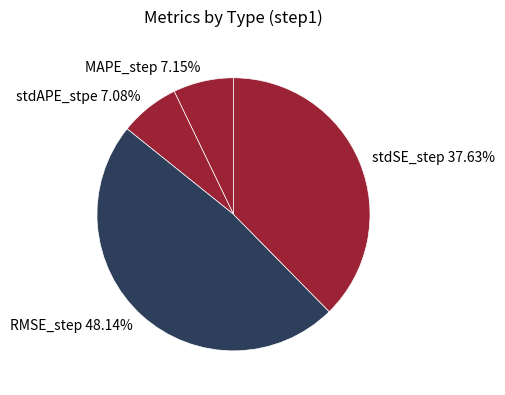

How many slices are in this pie chart?

4